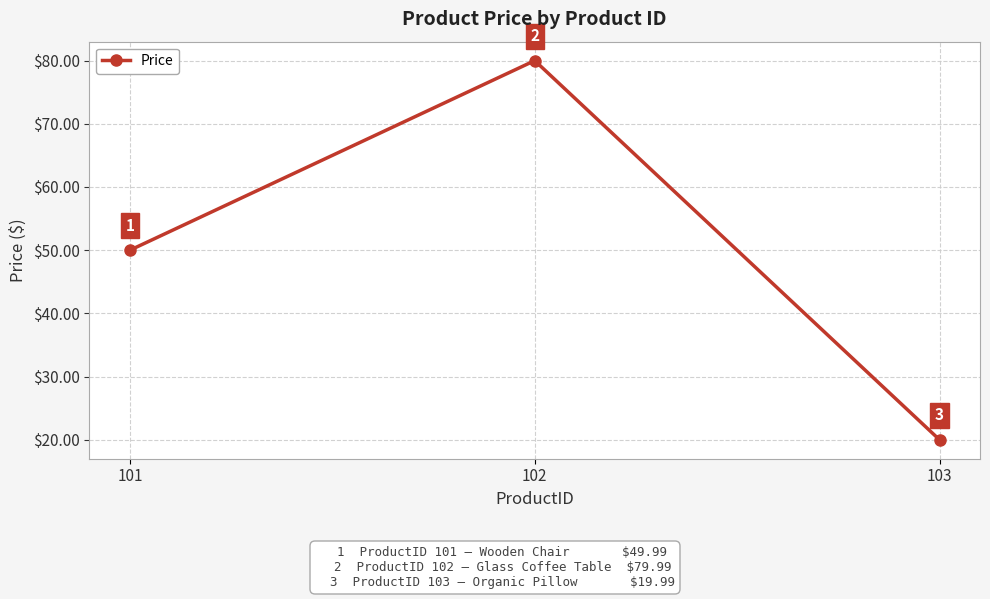

What is the change in value from 101 to 102?

+30.0